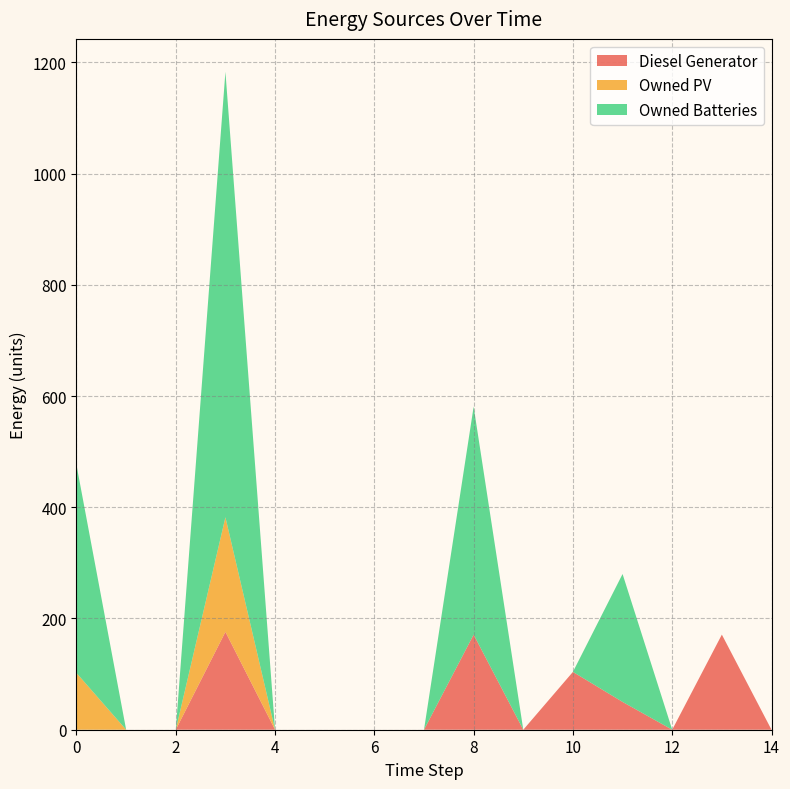

Reading left to right, transcribe all the data shown in this chart.

Diesel Generator: 0=0	1=0	2=0	3=176	4=0	5=0	6=0	7=0	8=171	9=0	10=104	11=50	12=0	13=171	14=0
Owned PV: 0=102	1=0	2=0	3=206	4=0	5=0	6=0	7=0	8=0	9=0	10=0	11=0	12=0	13=0	14=0
Owned Batteries: 0=374	1=0	2=0	3=801	4=0	5=0	6=0	7=0	8=410	9=0	10=0	11=230	12=0	13=0	14=0